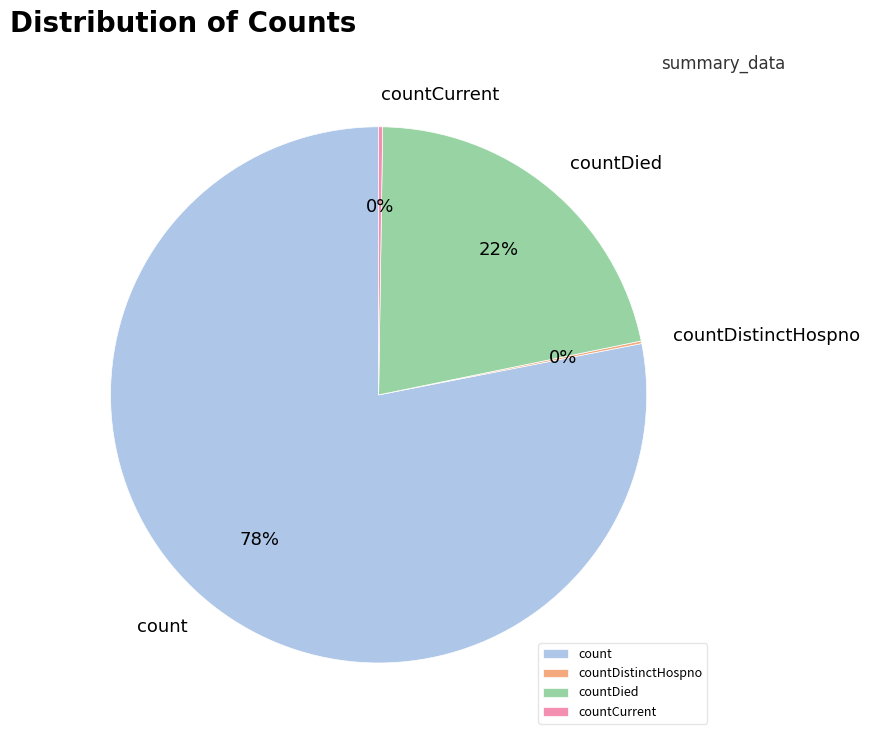

Is there any slice that represents more than half of the pie?

Yes